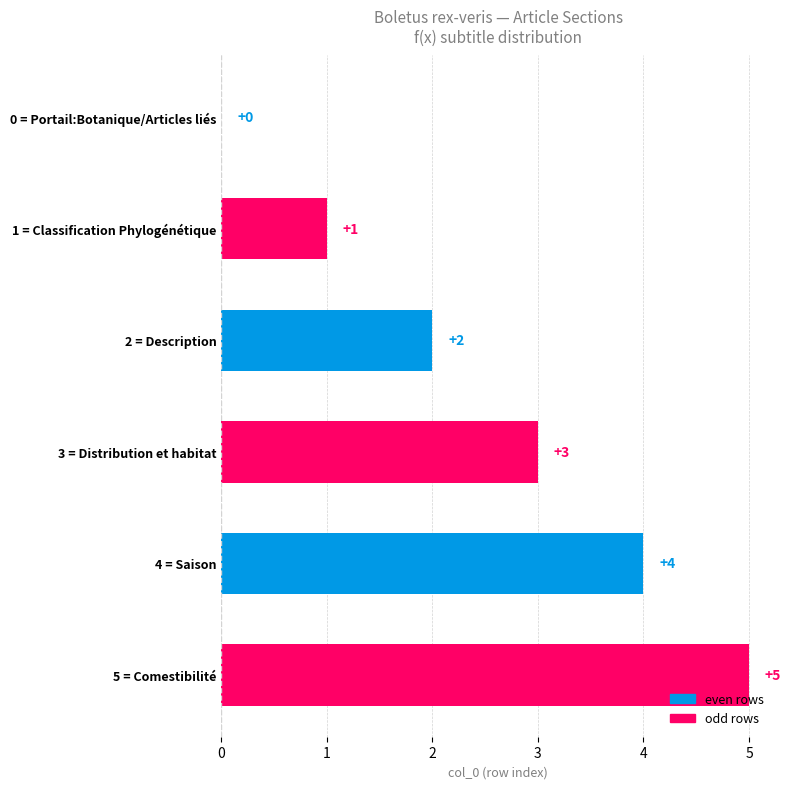

Count the number of categories in the chart.

6